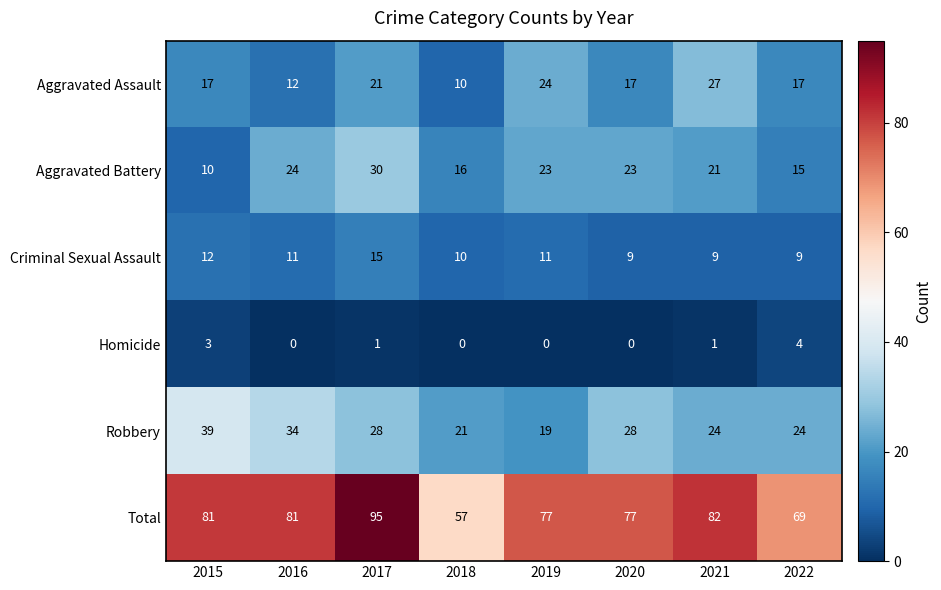

What is the spread (max minus min) of values at 2019?

77